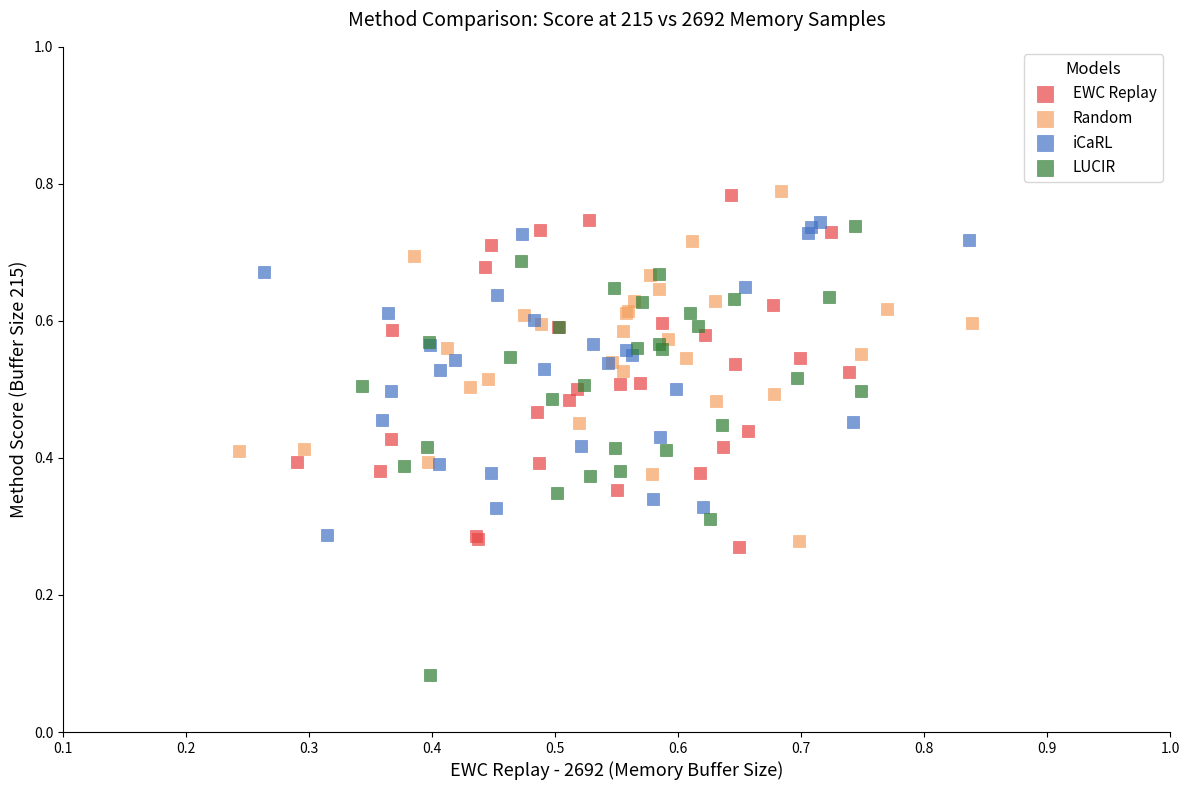

Which series has the widest spread of Y values?

LUCIR